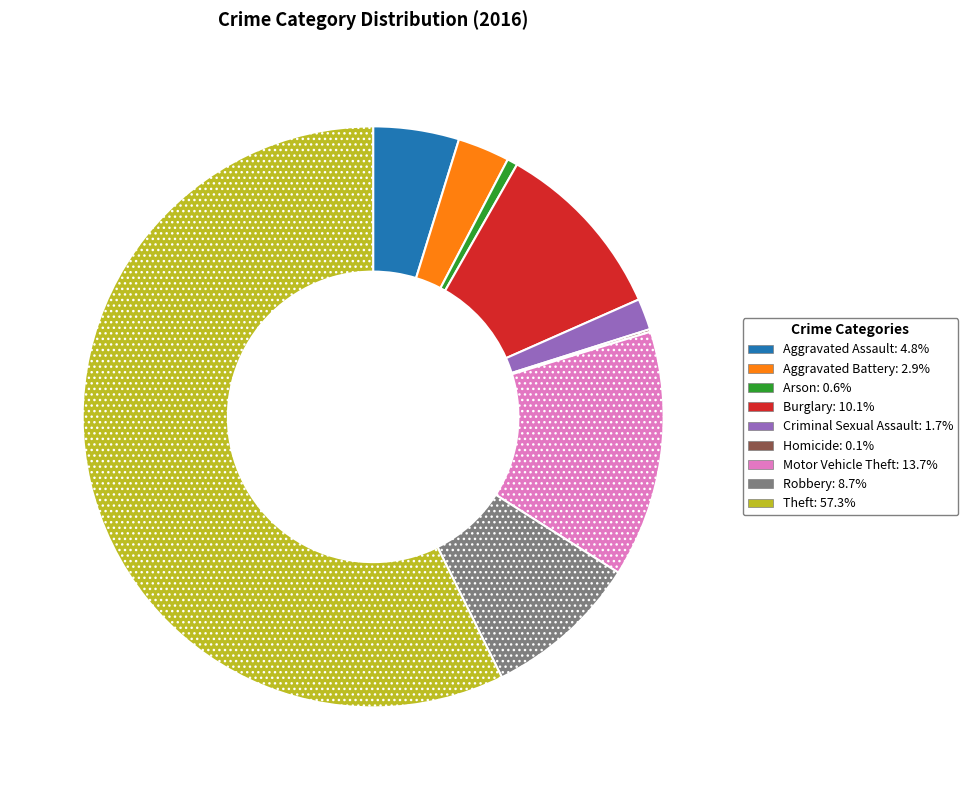

Is there any slice that represents more than half of the pie?

Yes